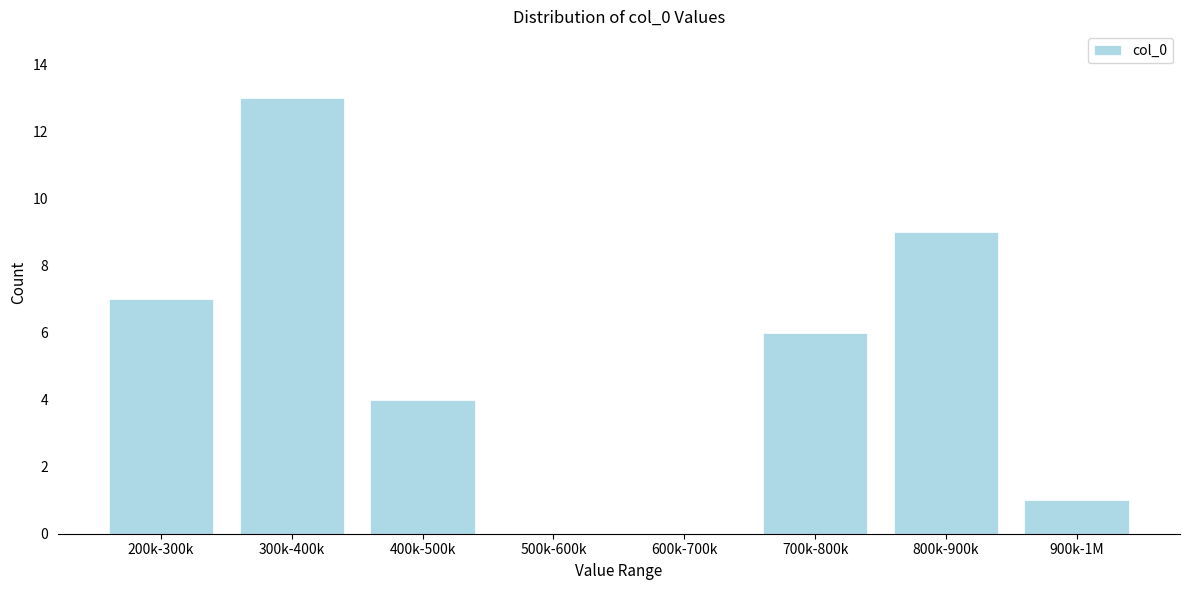

Reading left to right, list all the values displayed in this chart.

200k-300k=7	300k-400k=13	400k-500k=4	500k-600k=0	600k-700k=0	700k-800k=6	800k-900k=9	900k-1M=1